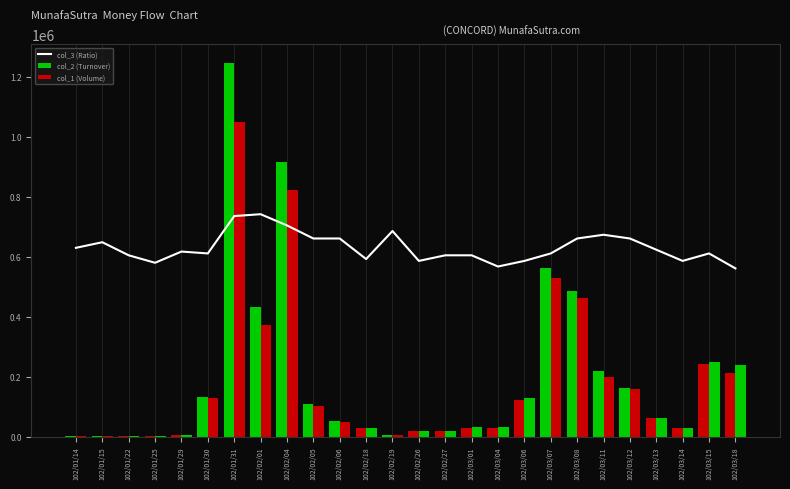

What is the difference between the highest and lowest values at 102/03/06?

465434.6